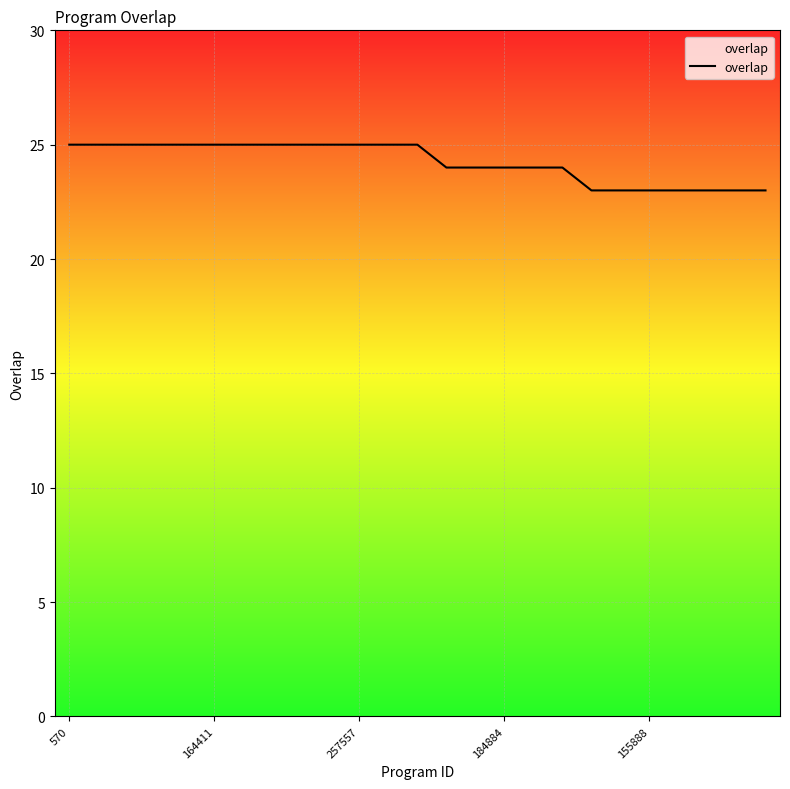

What is the smallest value displayed?

23